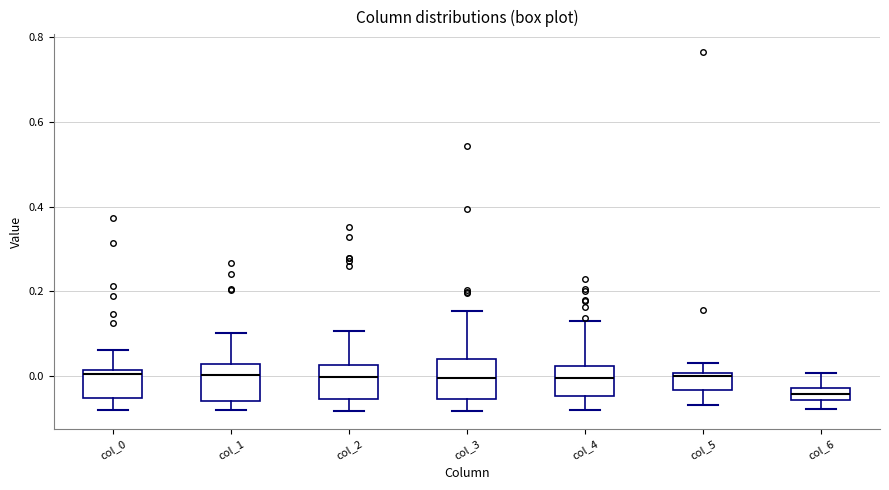

Which box has the lowest median line?

col_6